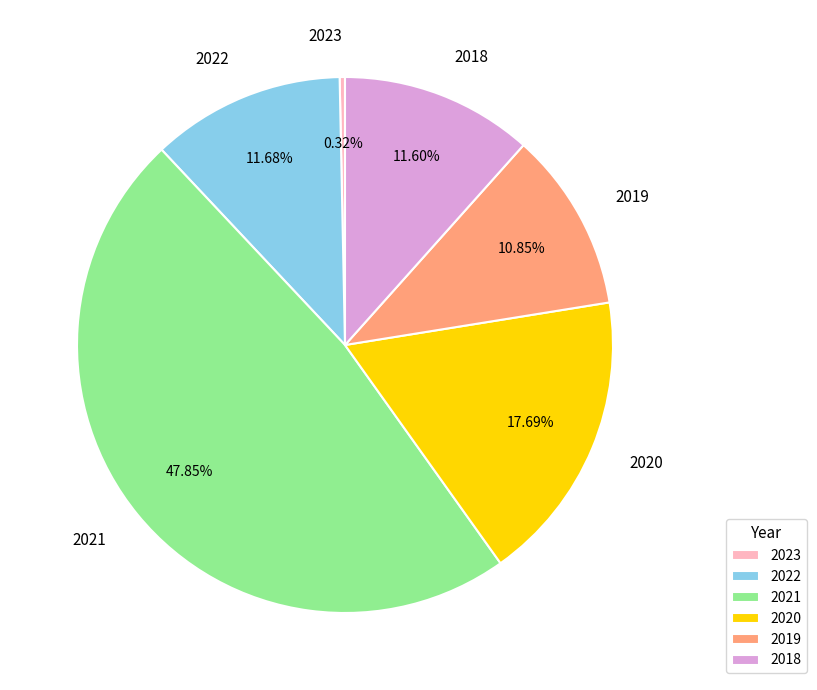

To the nearest percent, what is the difference between the 2023 and 2019 slice percentages?

11%